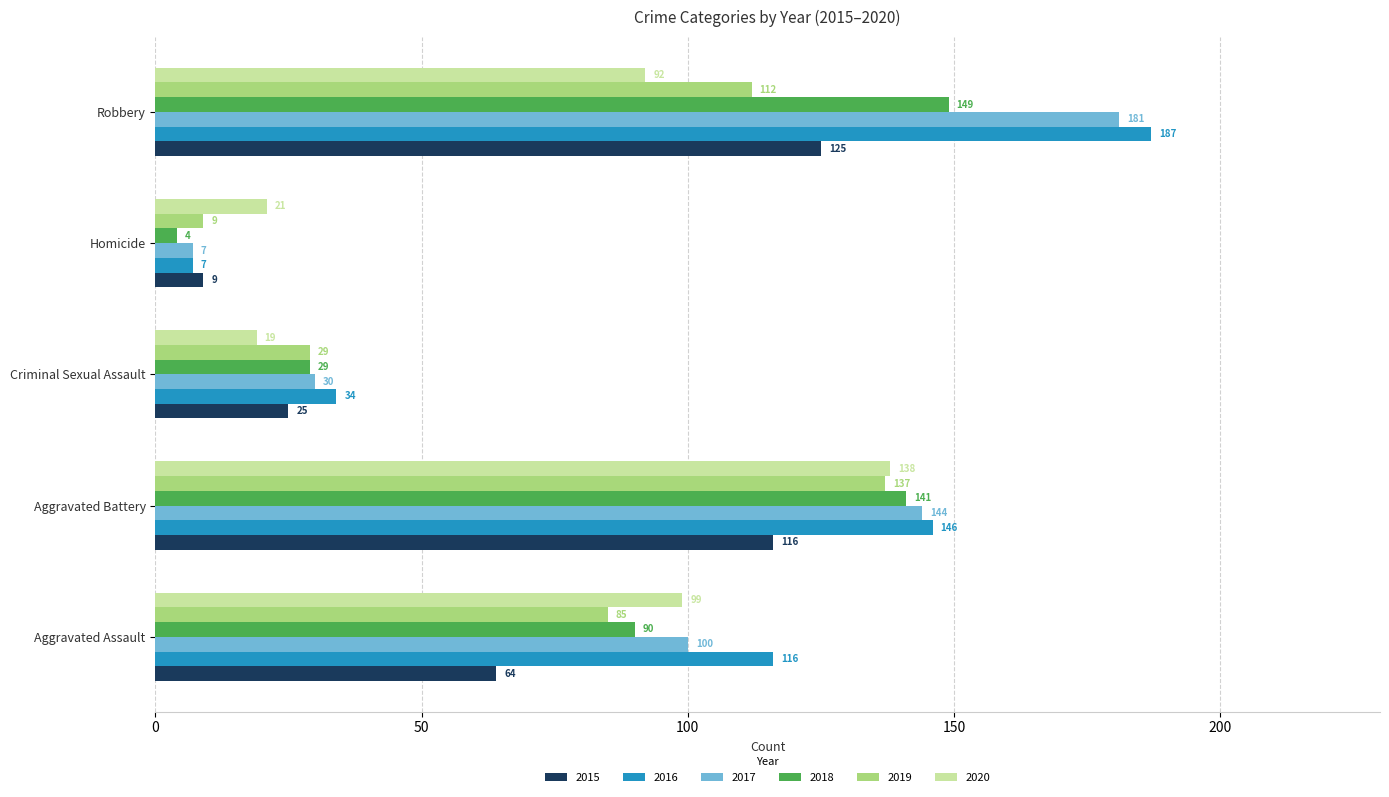

True or false: 2016 has a value of 34 at Criminal Sexual Assault.

True